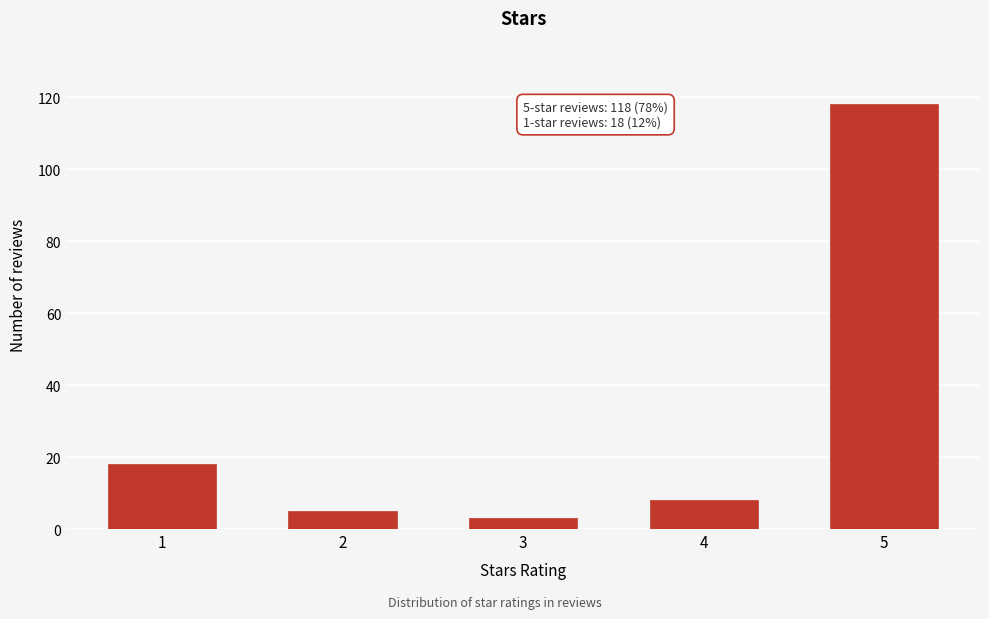

Reading left to right, transcribe all the data shown in this chart.

1=18	2=5	3=3	4=8	5=118